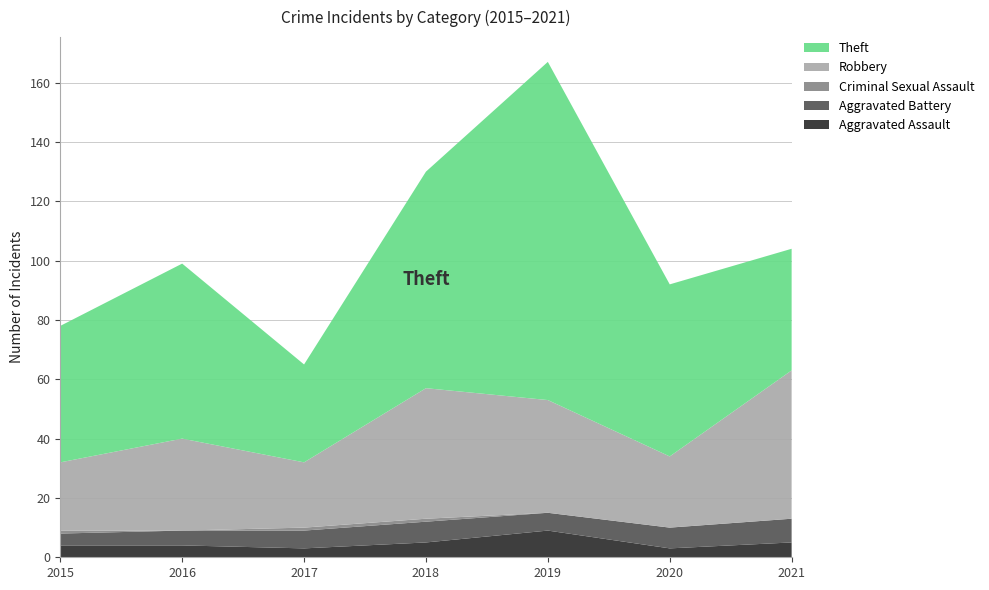

Reading right to left, transcribe all the data shown in this chart.

Aggravated Assault: 5	3	9	5	3	4	4
Aggravated Battery: 8	7	6	7	6	5	4
Criminal Sexual Assault: 0	0	0	1	1	0	1
Robbery: 50	24	38	44	22	31	23
Theft: 41	58	114	73	33	59	46